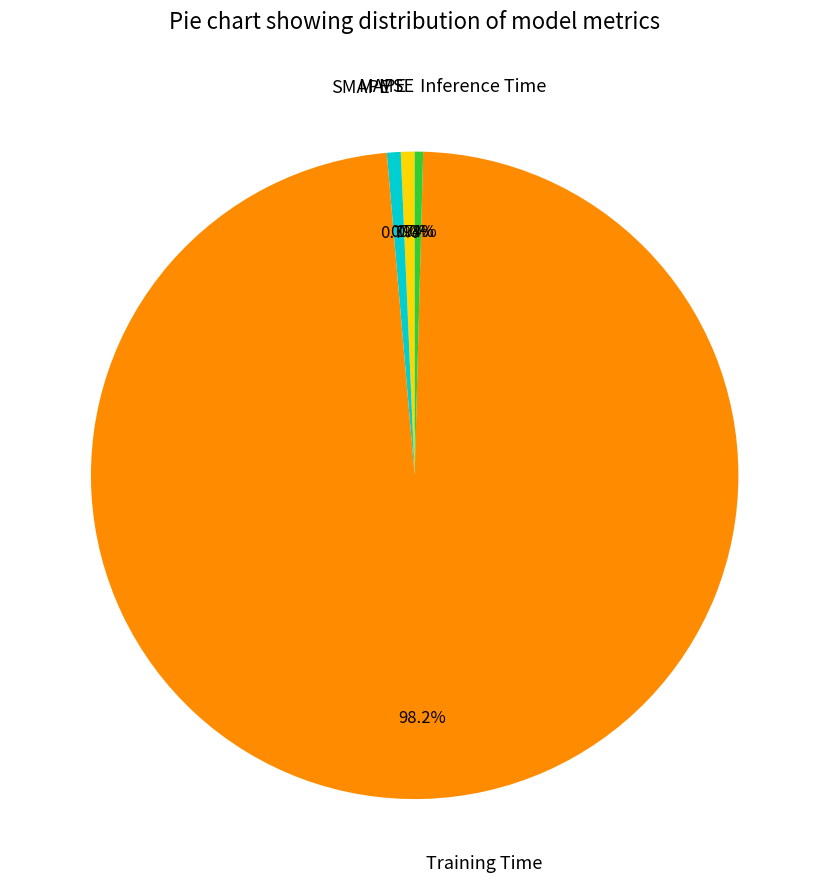

Is it true that Training Time is 84% of the pie?

False